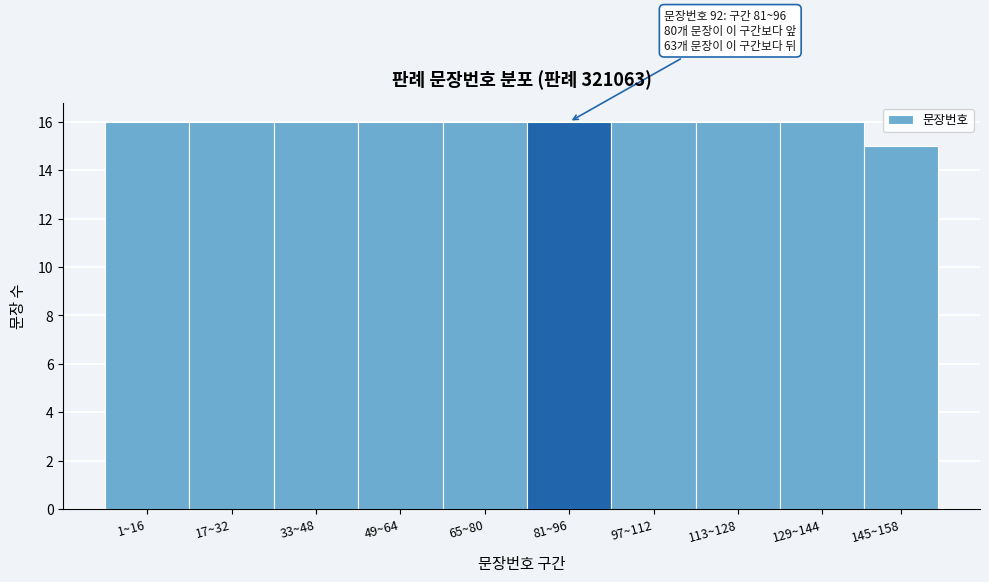

Reading left to right, what are all the values shown in this chart?

16	16	16	16	16	16	16	16	16	15